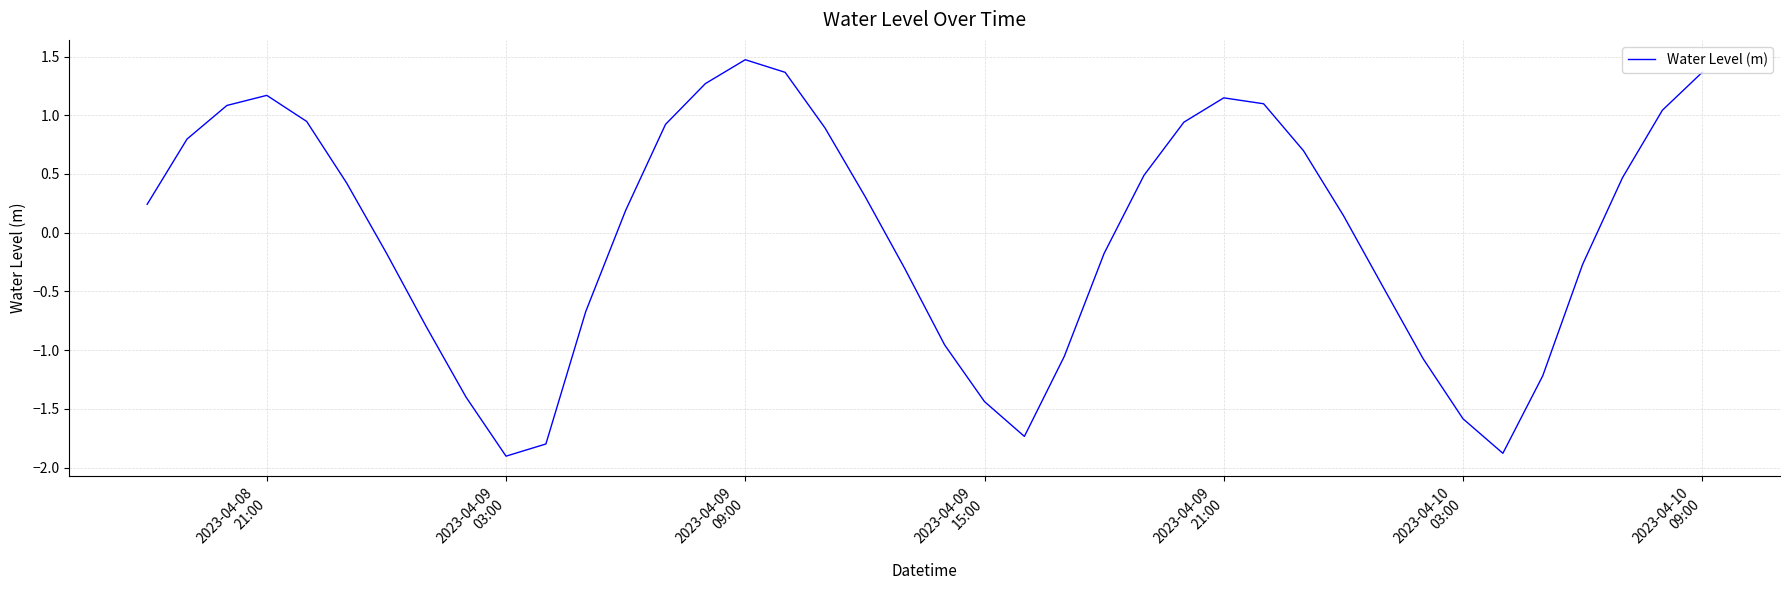

What is the smallest value displayed?

-1.9